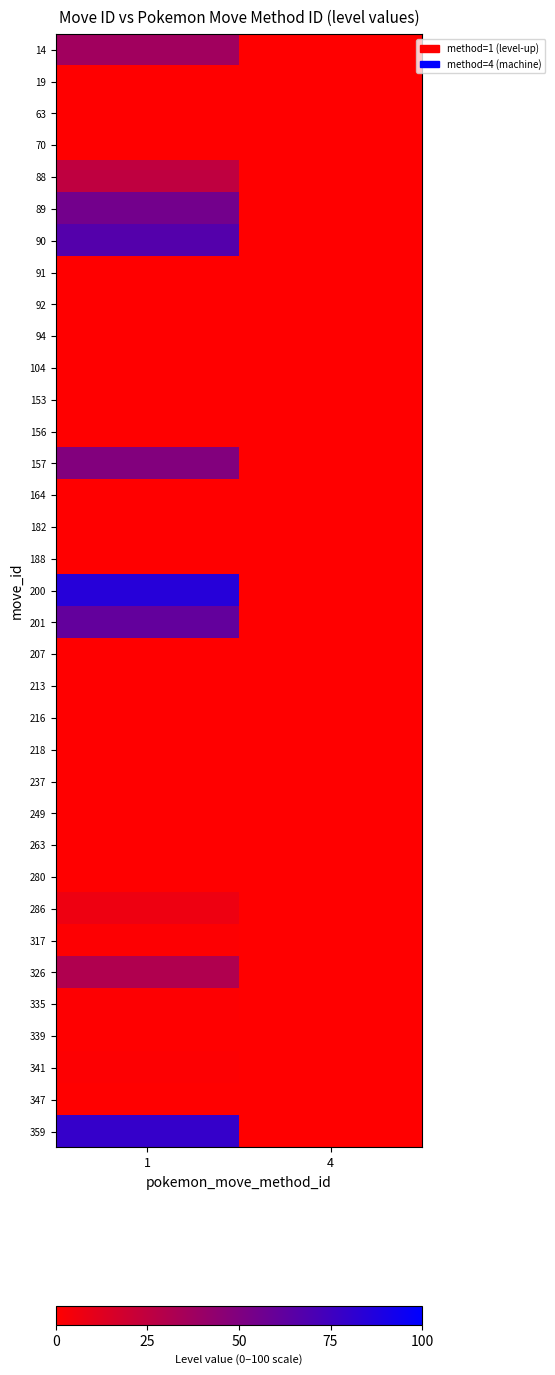

Reading left to right, extract all data points from this chart.

14: 1=37	4=0
19: 1=0	4=0
63: 1=0	4=0
70: 1=0	4=0
88: 1=25	4=0
89: 1=55	4=0
90: 1=67	4=0
91: 1=0	4=0
92: 1=0	4=0
94: 1=0	4=0
104: 1=0	4=0
153: 1=0	4=0
156: 1=0	4=0
157: 1=49	4=0
164: 1=0	4=0
182: 1=0	4=0
188: 1=0	4=0
200: 1=85	4=0
201: 1=61	4=0
207: 1=0	4=0
213: 1=0	4=0
216: 1=0	4=0
218: 1=0	4=0
237: 1=0	4=0
249: 1=0	4=0
263: 1=0	4=0
280: 1=0	4=0
286: 1=7	4=0
317: 1=1	4=0
326: 1=31	4=0
335: 1=1	4=0
339: 1=0	4=0
341: 1=1	4=0
347: 1=0	4=0
359: 1=79	4=0